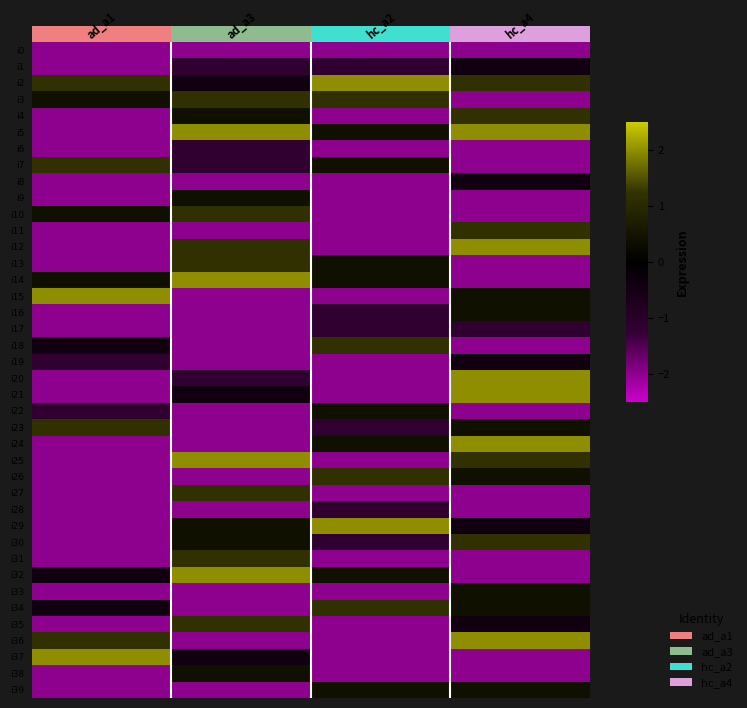

How many values in i36 are above zero?

20